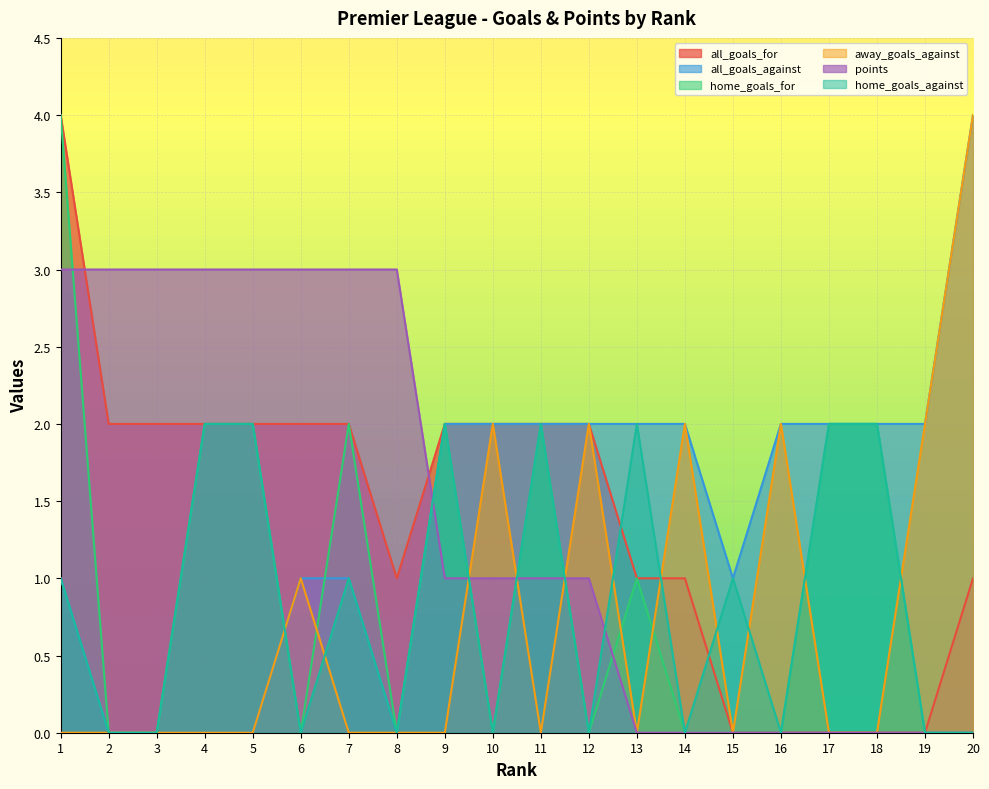

What is the total value across all series at 11?

9